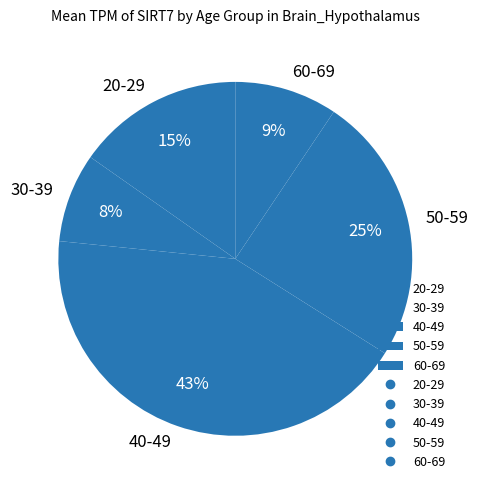

Approximately how many times larger is the value at 20-29 compared to 50-59?

0.6